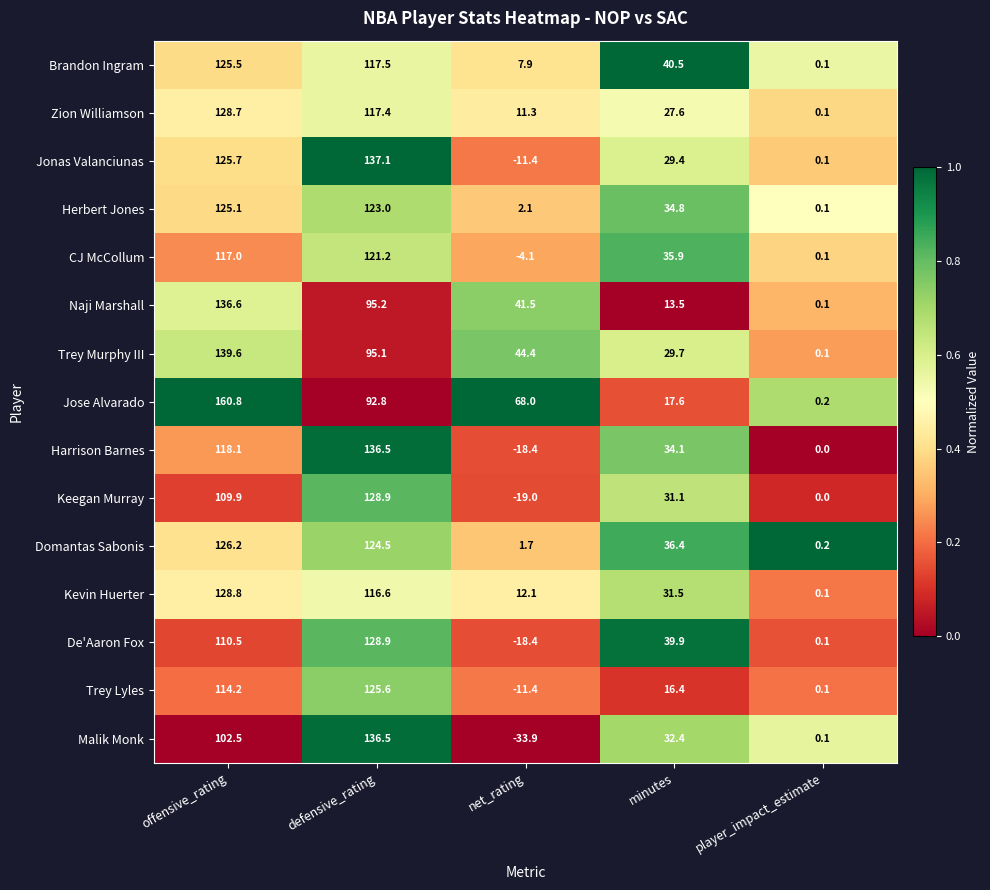

Which series has the widest spread of values?

Malik Monk